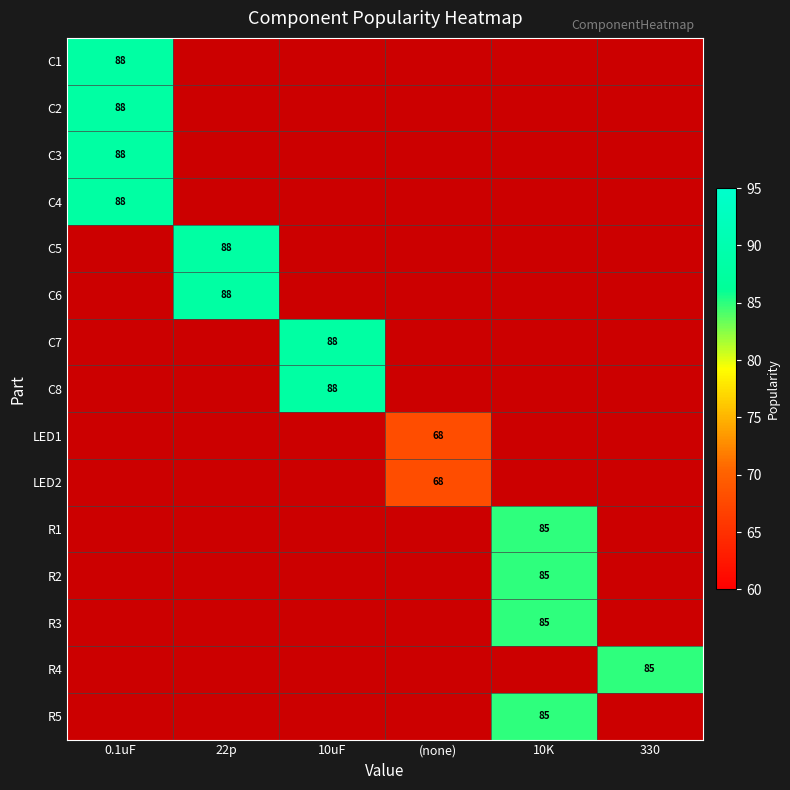

At (none), list the series in order from smallest to largest.

C1, C2, C3, C4, C5, C6, C7, C8, R1, R2, R3, R4, R5, LED1, LED2